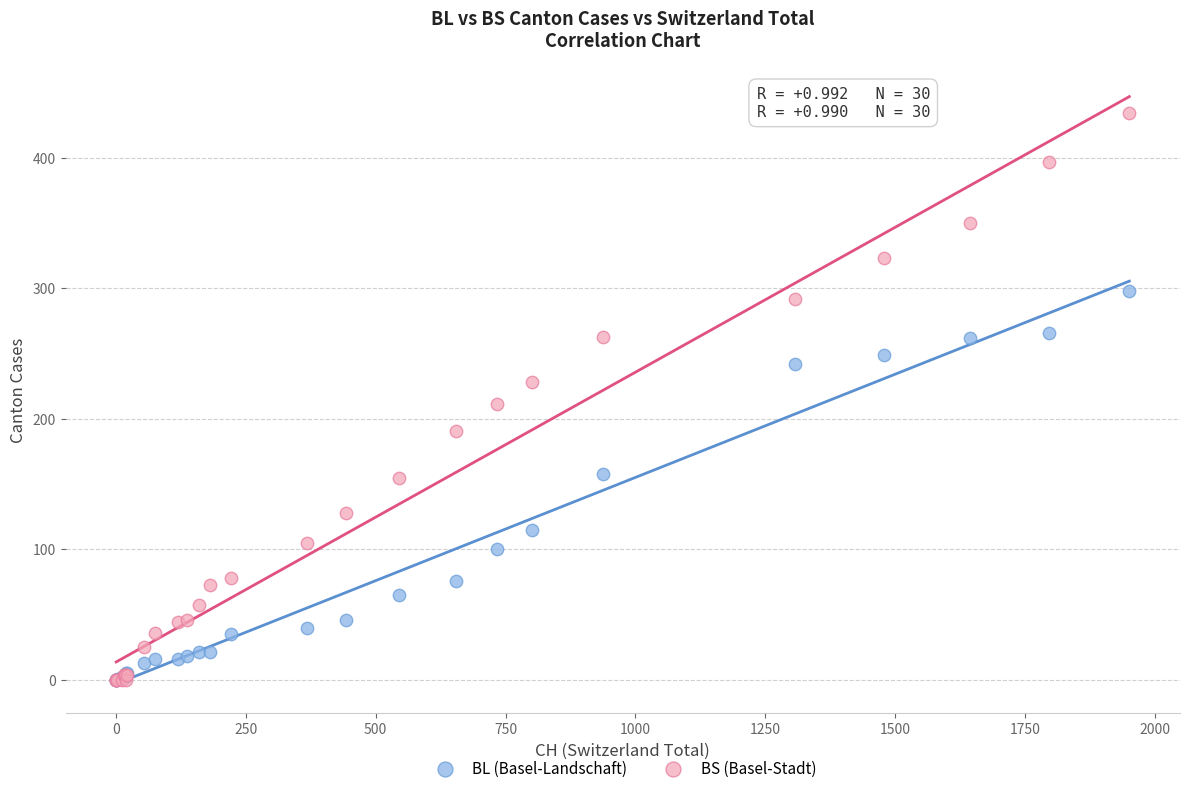

Across all series, what Y value is closest to 217?

211